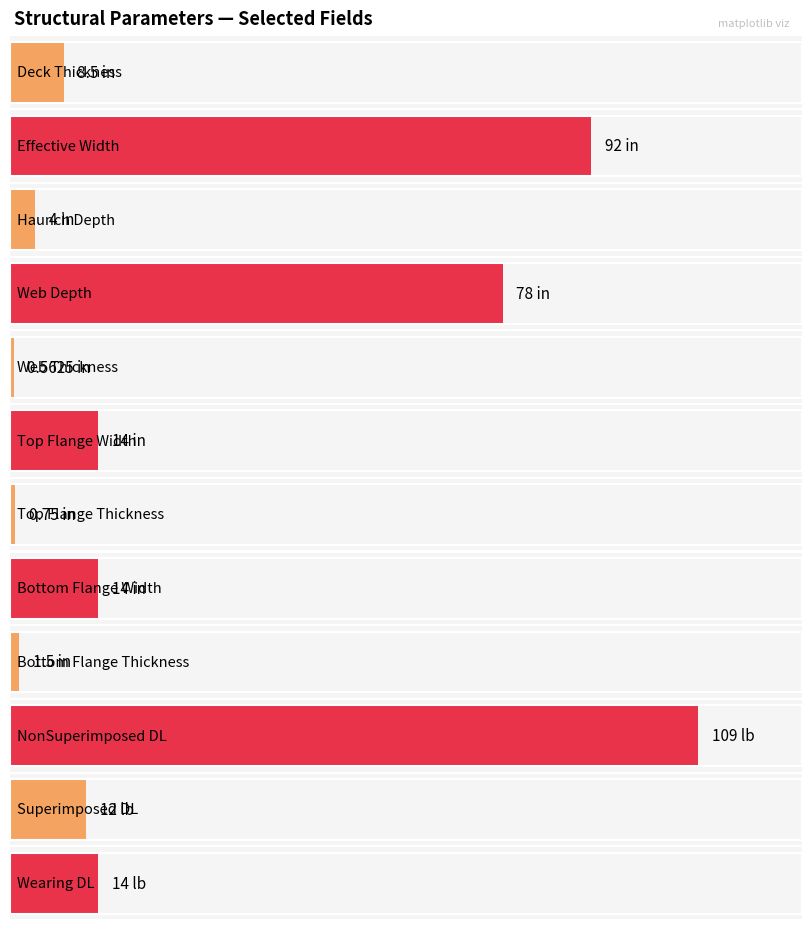

How many data points are above 14?

3